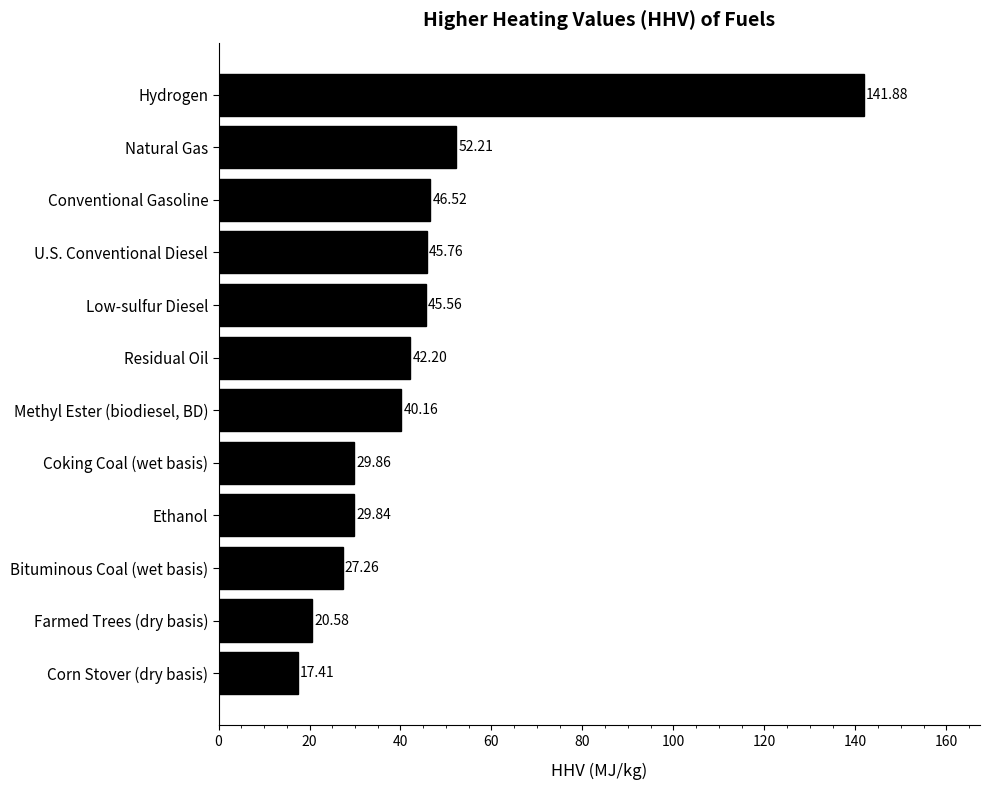

Between Natural Gas and Farmed Trees (dry basis), which is larger?

Natural Gas